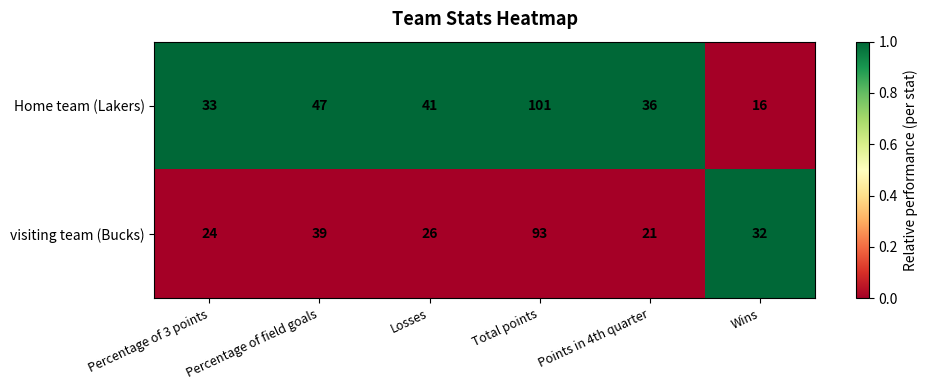

The visiting team (Bucks) series shows 44 at Losses. True or false?

False